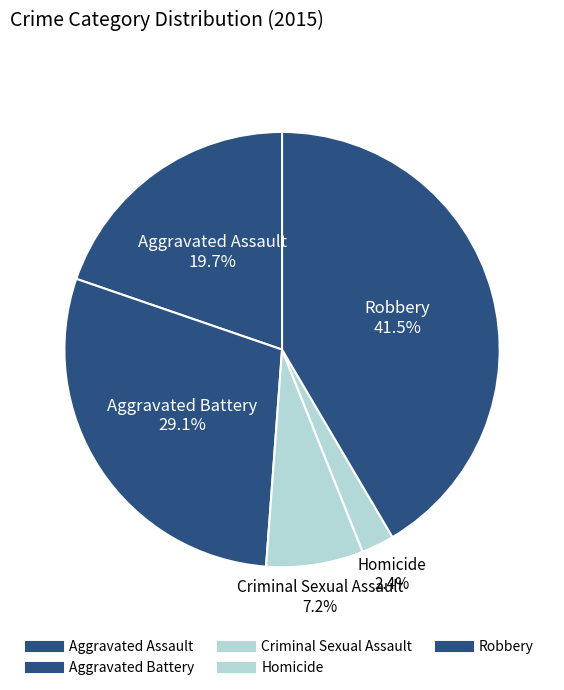

How many slices are in this pie chart?

5